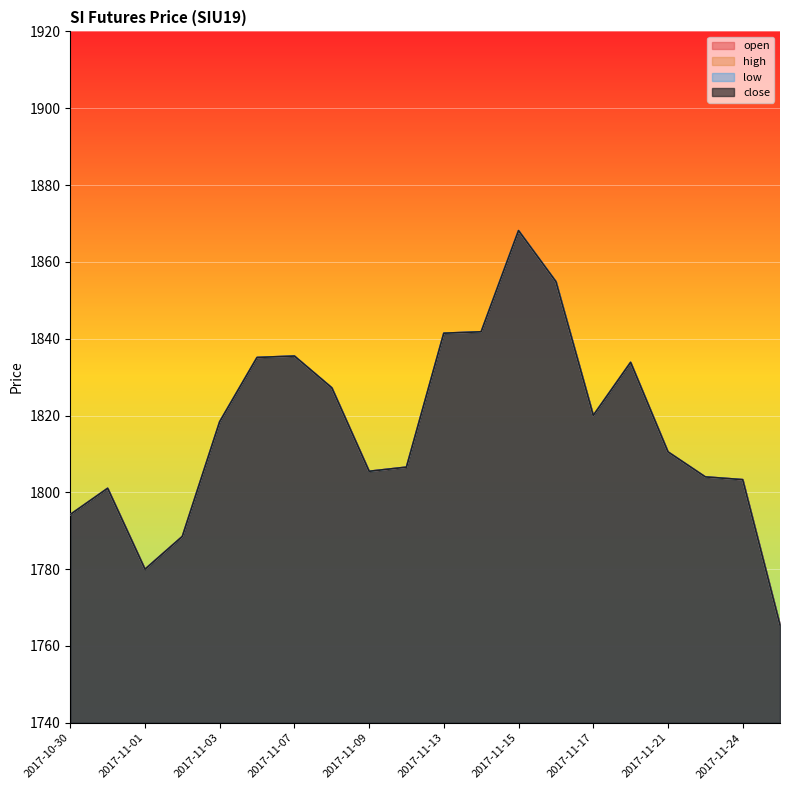

How many data points in open are above 1818?

10